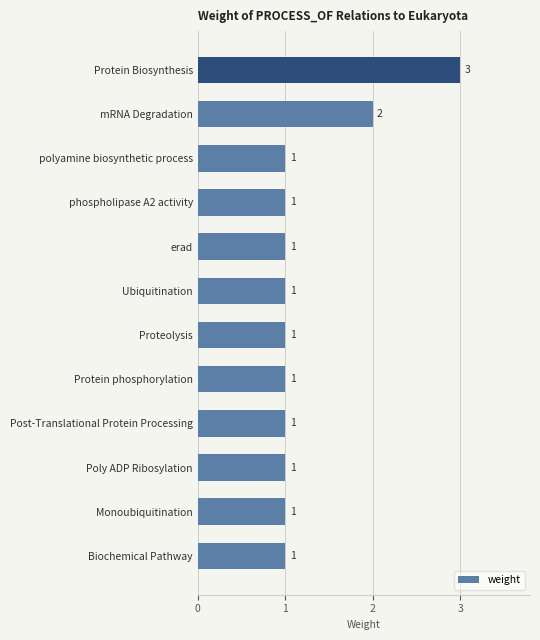

Which has a higher value, polyamine biosynthetic process or mRNA Degradation?

mRNA Degradation